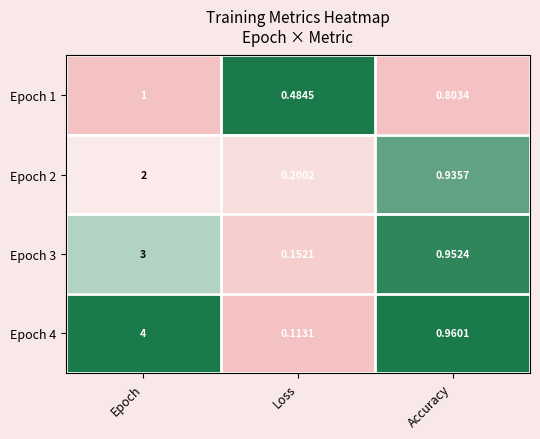

Rank the series by their average value, from highest to lowest.

Epoch 4, Epoch 3, Epoch 2, Epoch 1